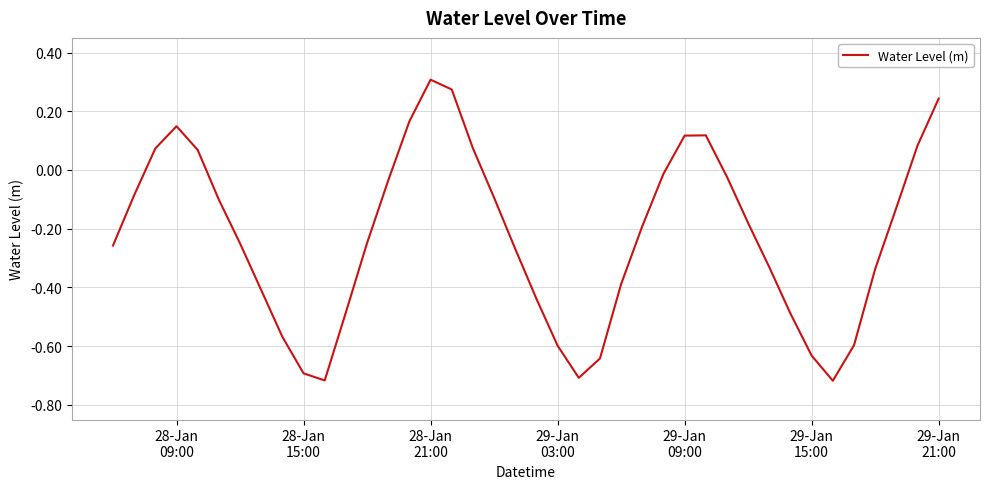

What is the difference between the maximum and minimum values?

1.0